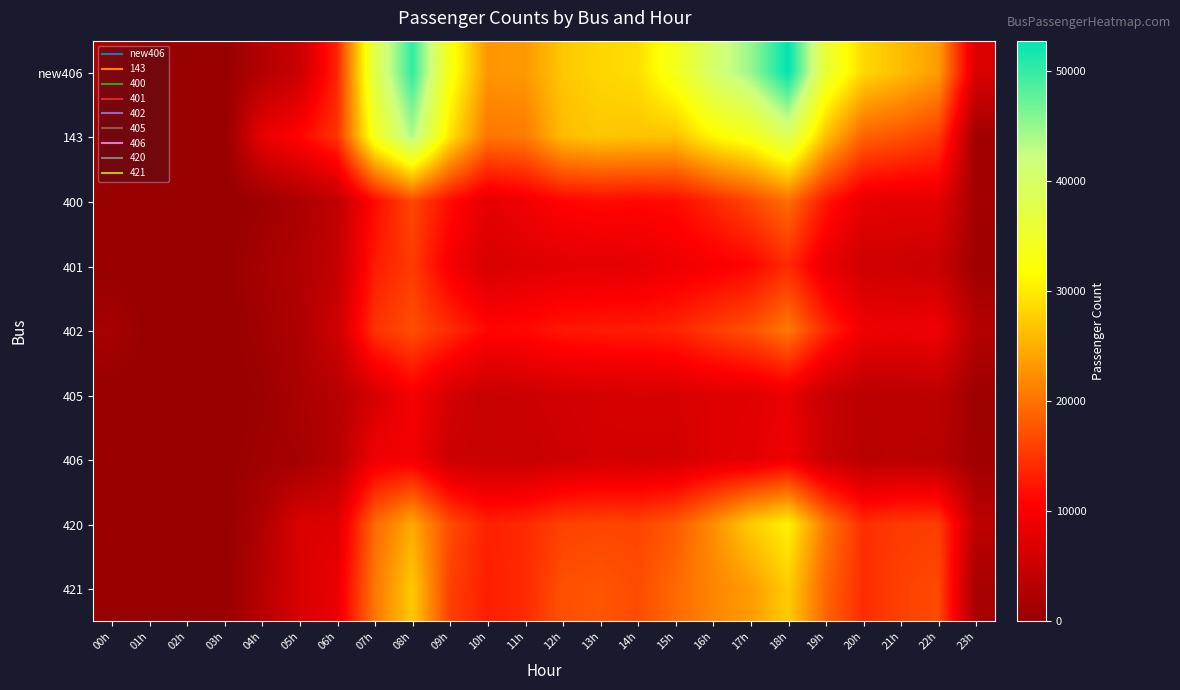

At how many categories does at least one series exceed 6525?

20